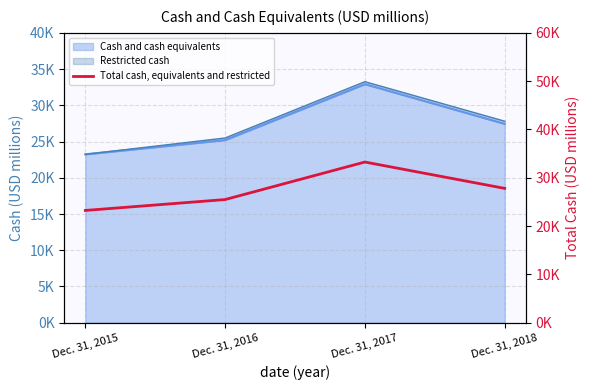

What is the ratio of the value at Dec. 31, 2017 to the value at Dec. 31, 2016?

1.3